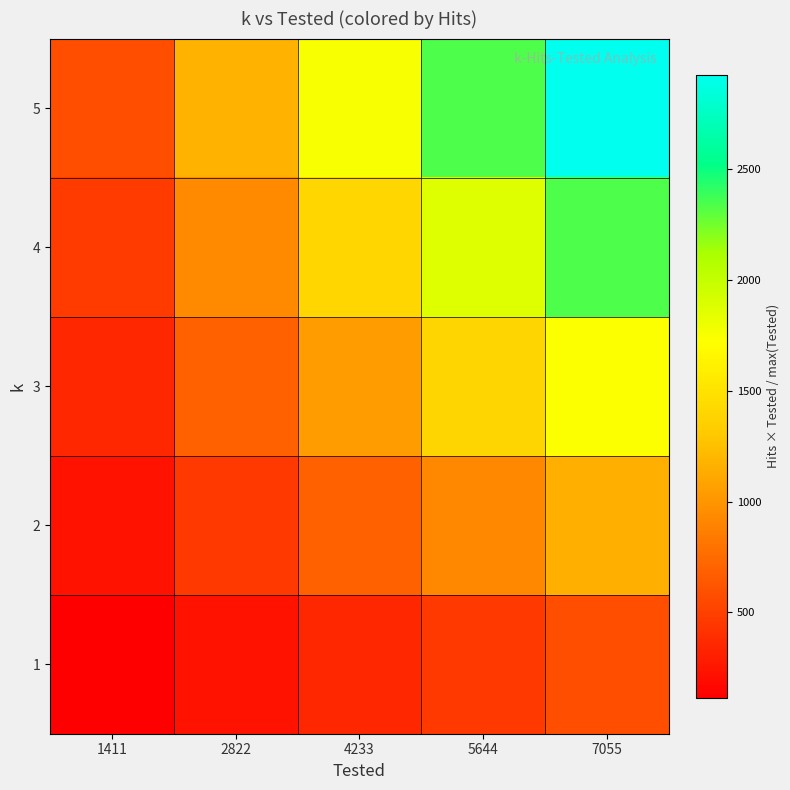

How many series are shown in this chart?

5